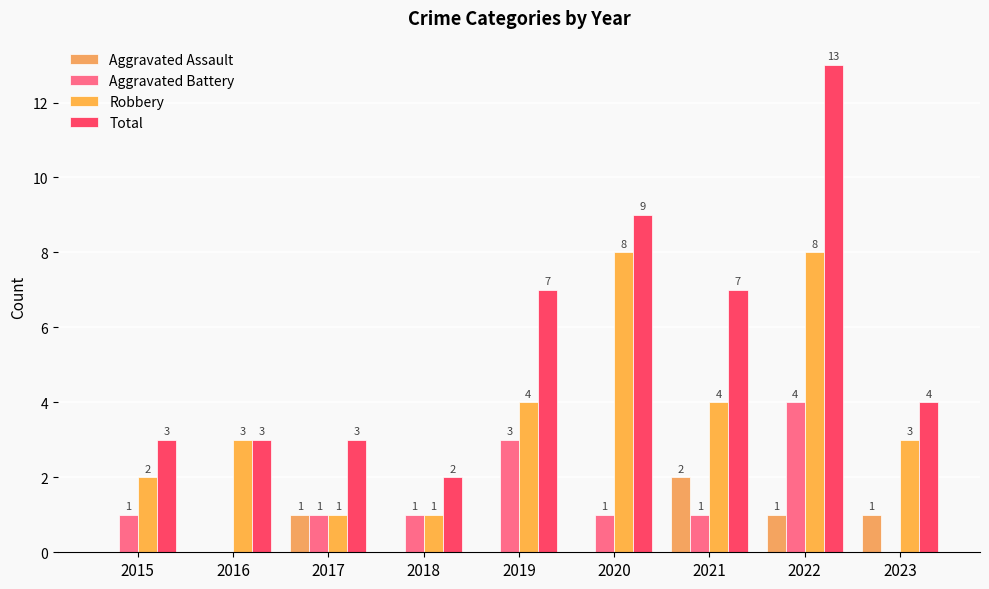

Are the bars horizontal?

No